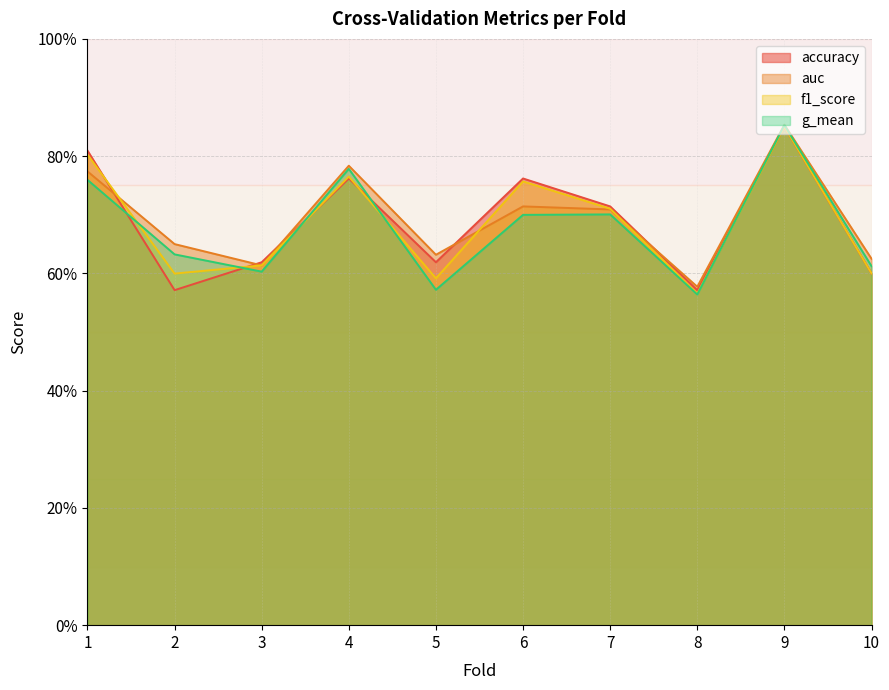

Where is the first local minimum for g_mean?

3